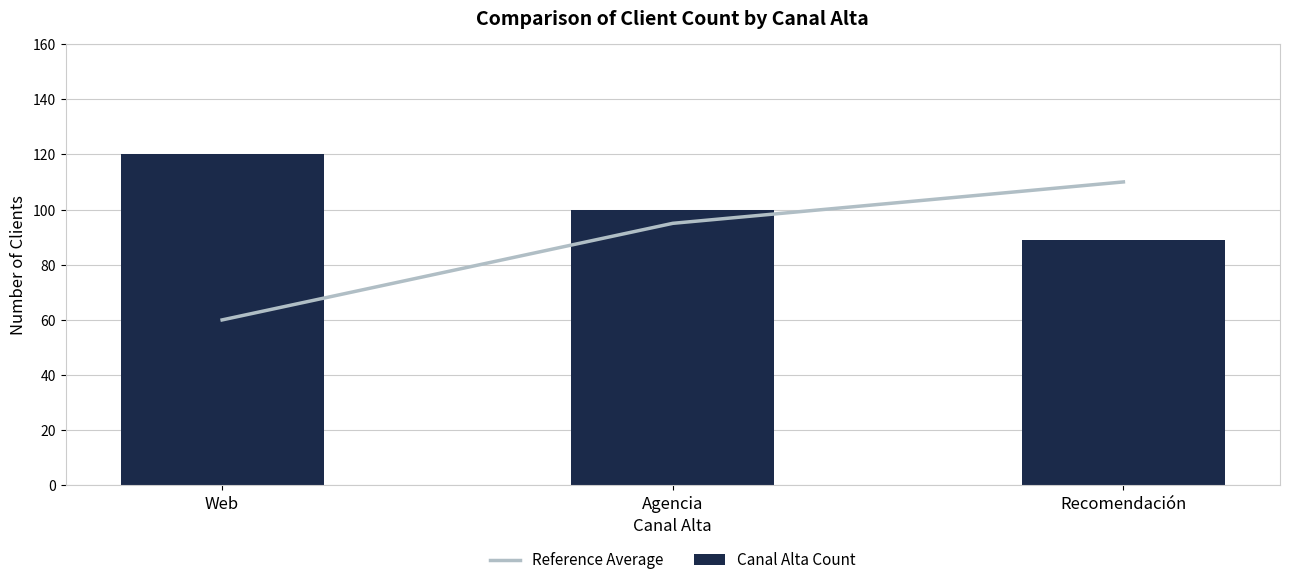

Is it true that Canal Alta Count equals 100 at Agencia?

True